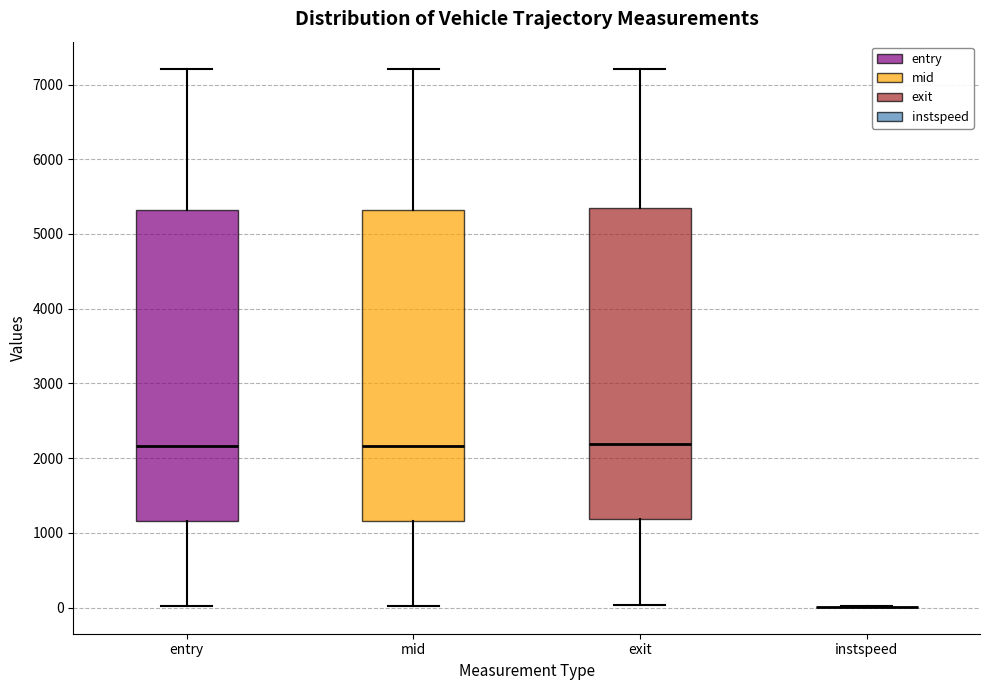

Reading left to right, transcribe this box plot: for each box, give where its median line is, the range the box spans, and where its two whiskers end, as read against the y-axis. The values are not printed on the chart, so give them approximately, as read against the axis.

entry: median 2200, box 1200 to 5300, whiskers 0 to 7200
mid: median 2200, box 1200 to 5300, whiskers 0 to 7200
exit: median 2200, box 1200 to 5300, whiskers 0 to 7200
instspeed: box collapsed to a line at 0, whiskers 0 to 0